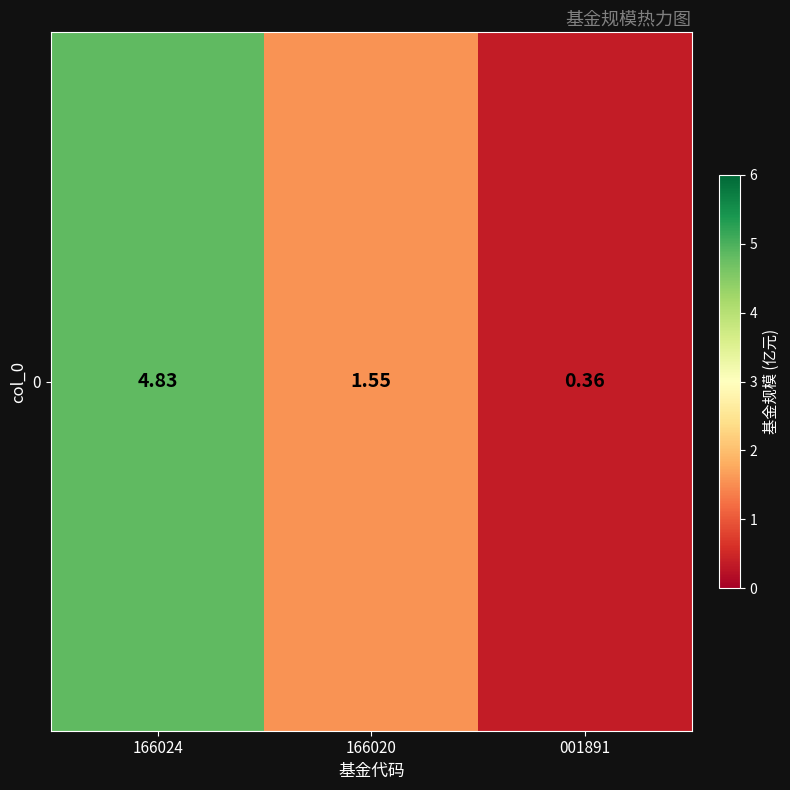

What is the maximum value shown in the chart?

4.8